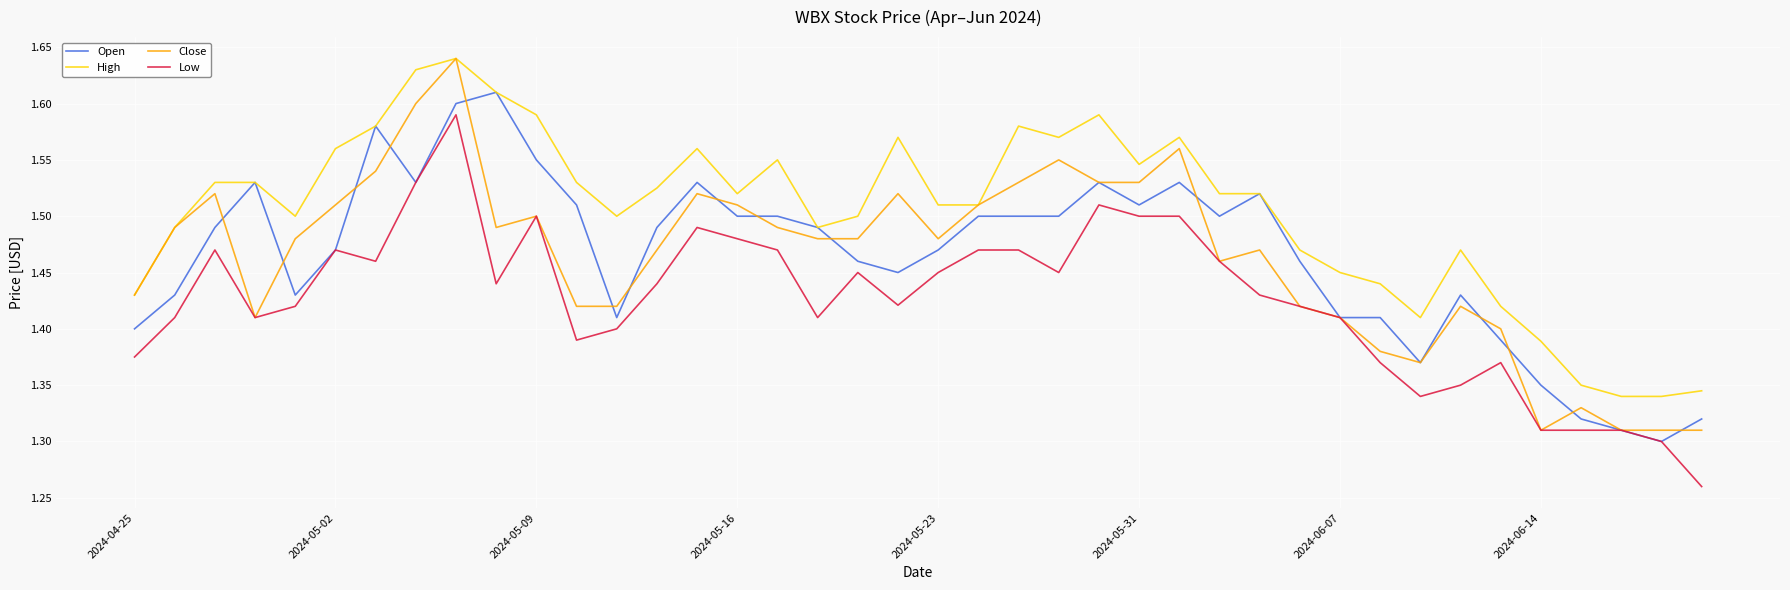

How many distinct data groups are displayed?

4